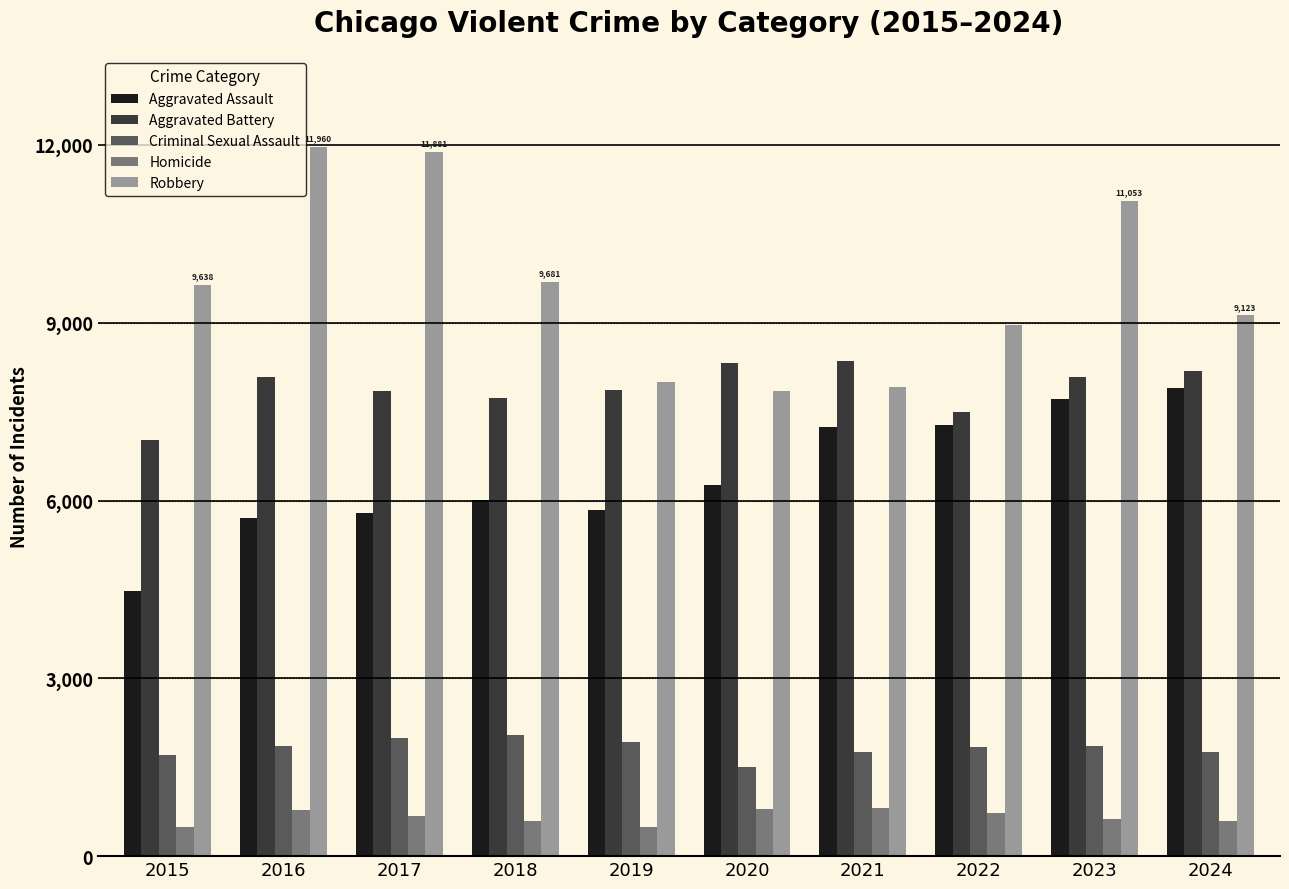

Is it true that Robbery equals 7920 at 2021?

True